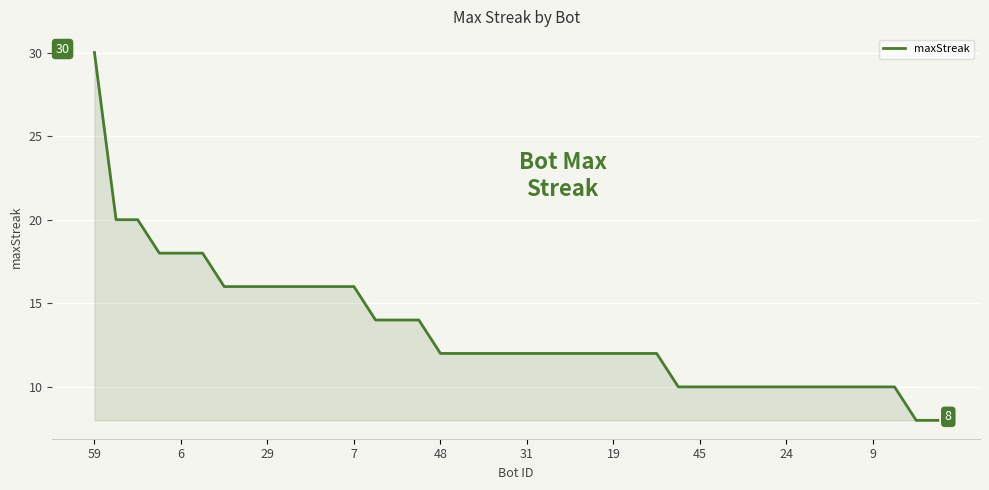

What is the greatest value displayed?

30